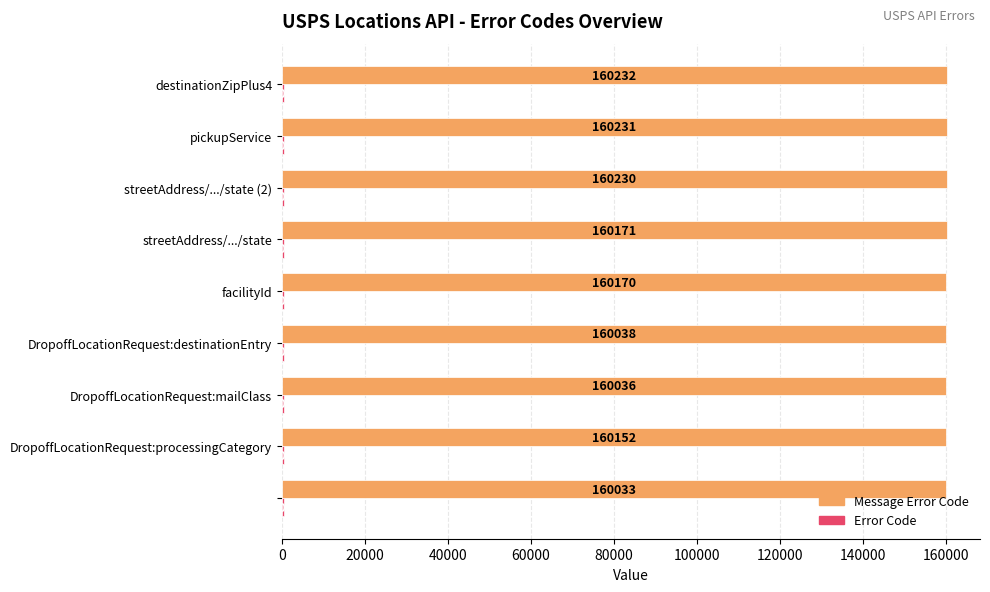

How many distinct data groups are displayed?

2